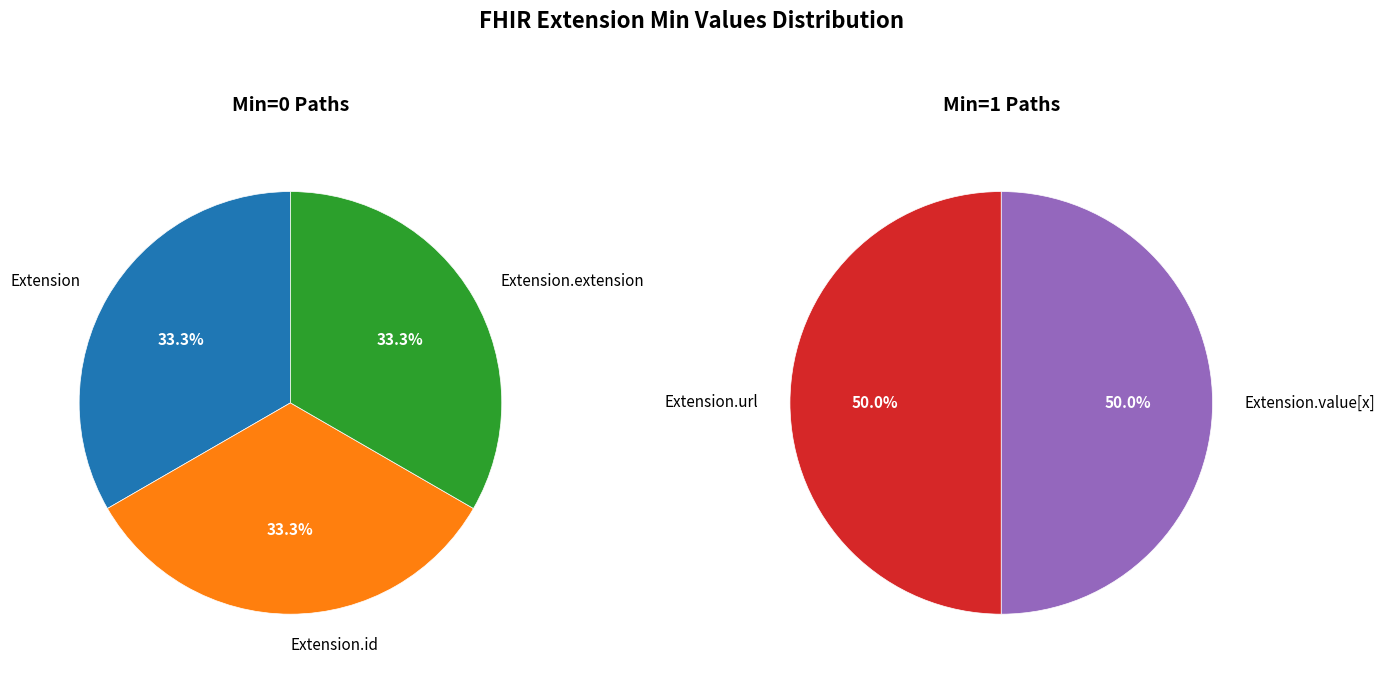

What is the largest slice in the pie chart?

Extension.url